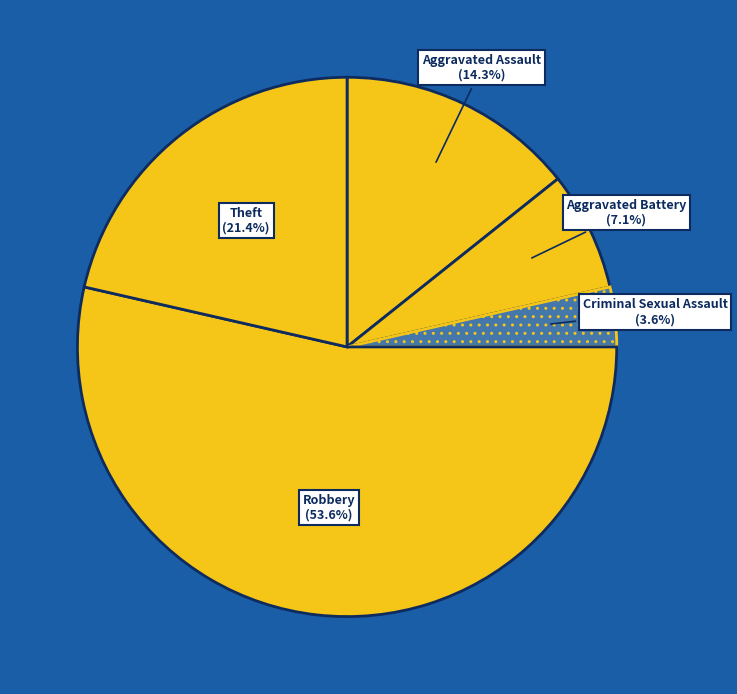

What is the ratio of the value at Aggravated Assault to the value at Theft?

0.7